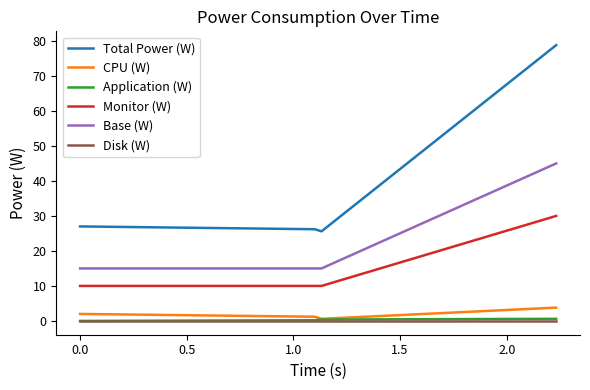

True or false: Total Power (W) and Application (W) cross at least once.

False